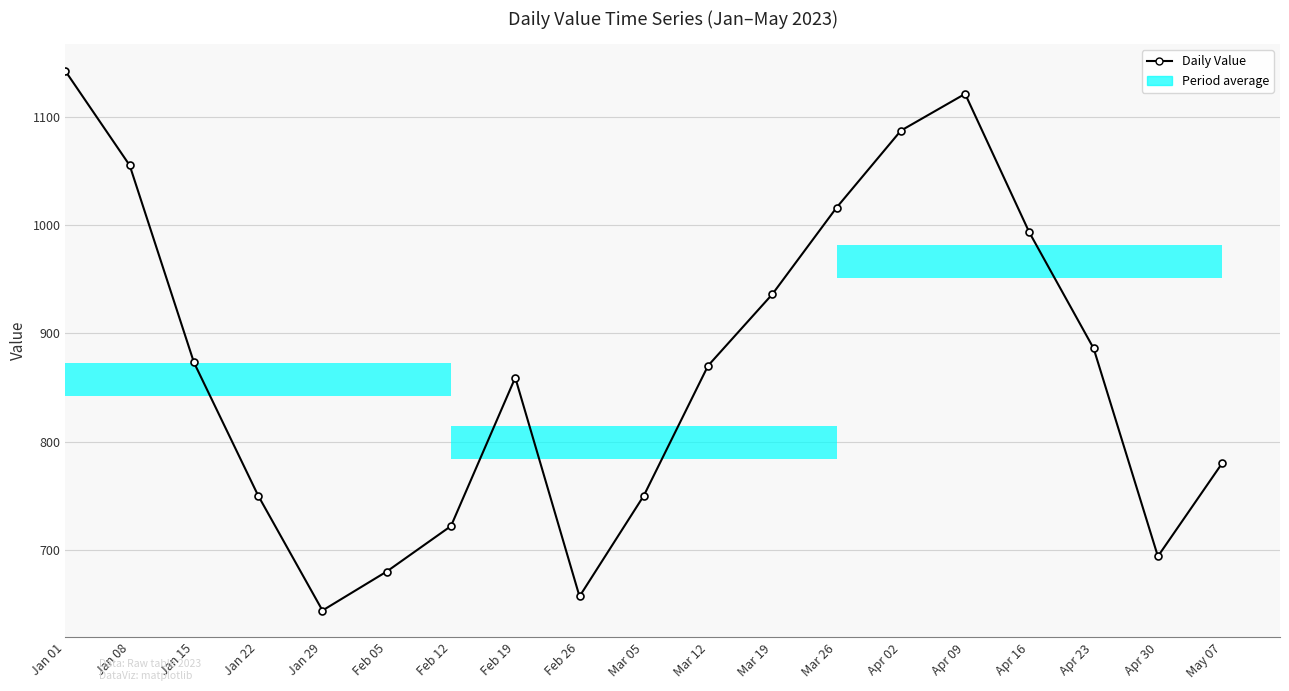

What is the label of the 1st bar from the right?

May 07